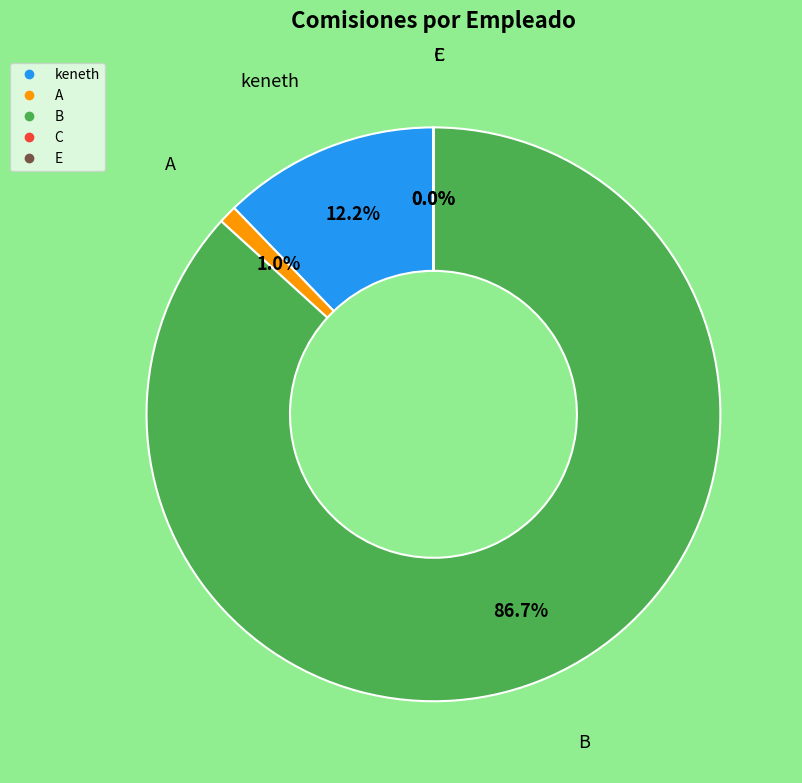

Does any single category account for the majority?

Yes